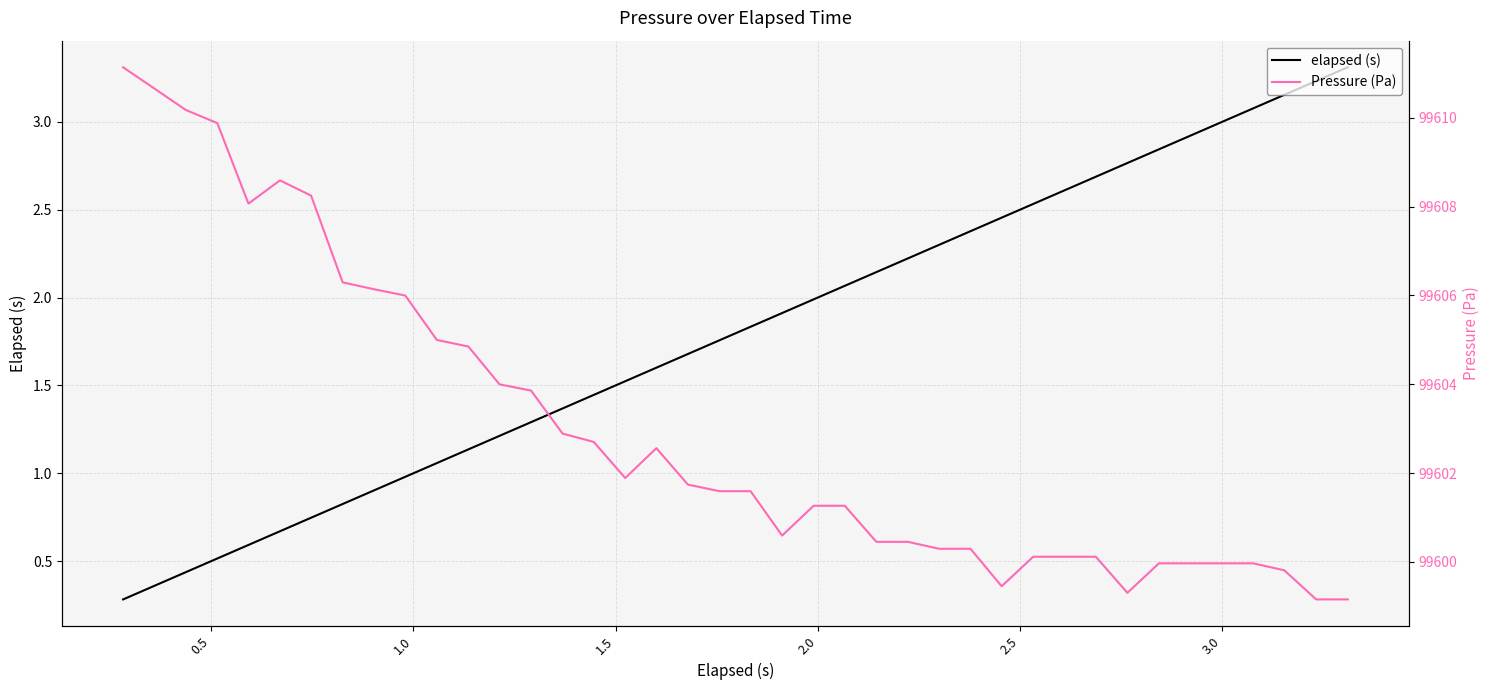

What is the value of the Pressure (Pa) point at the 11th from the left?

99605.0